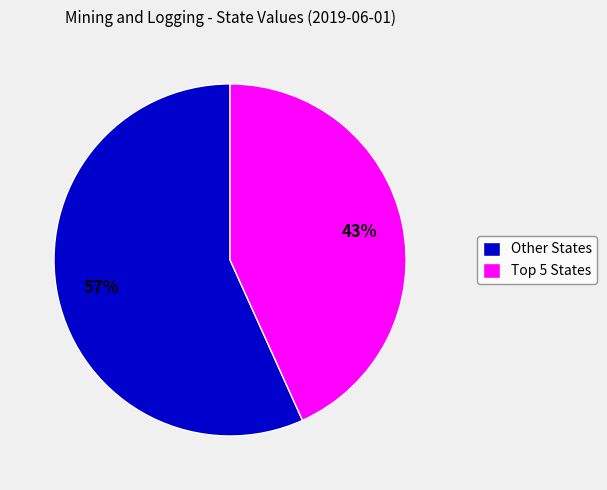

How many segments does this pie chart have?

2